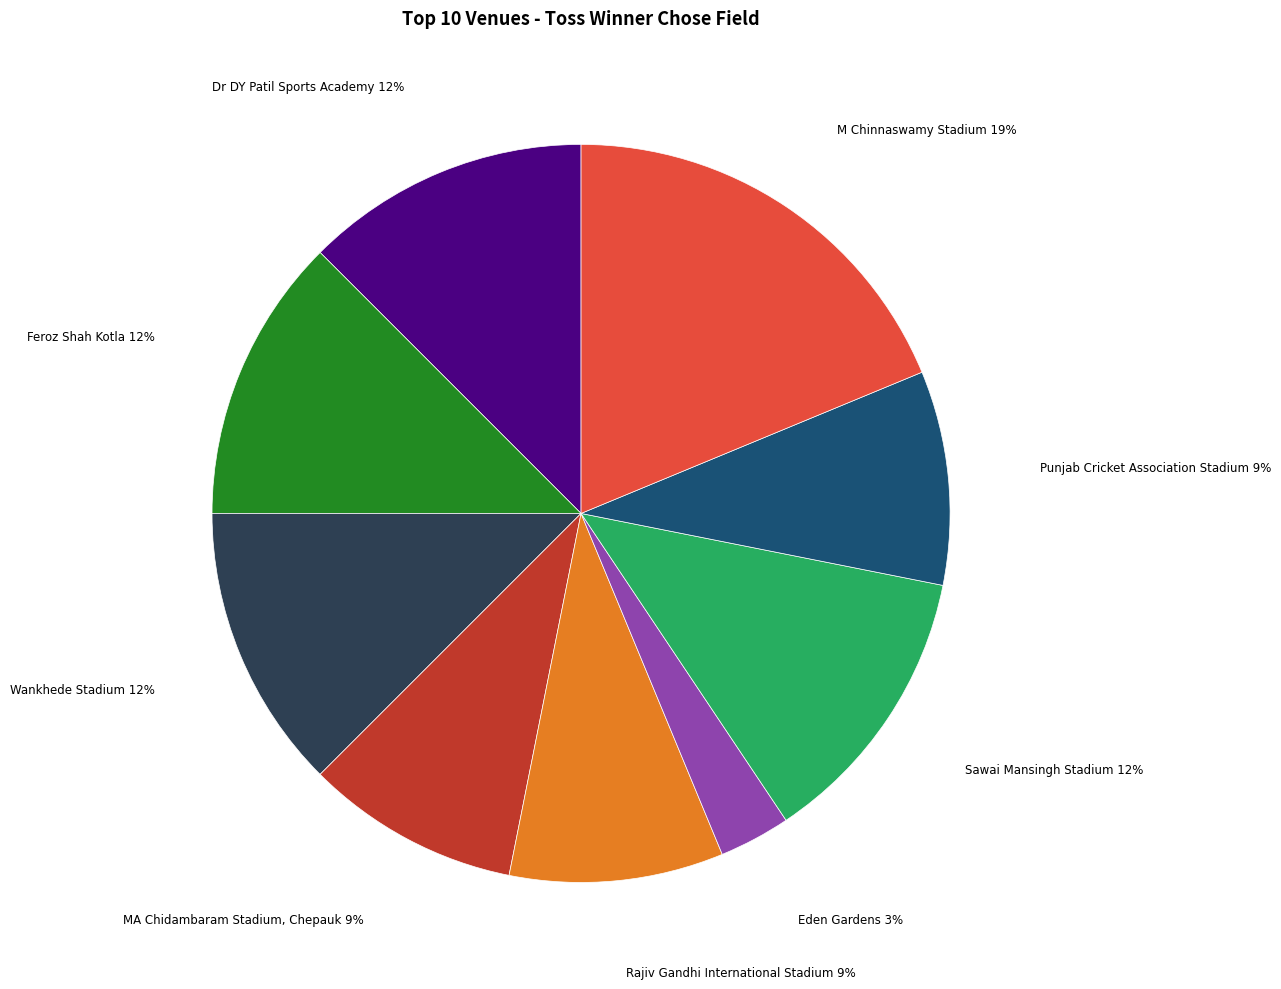

To the nearest percent, what is the average slice percentage?

11%